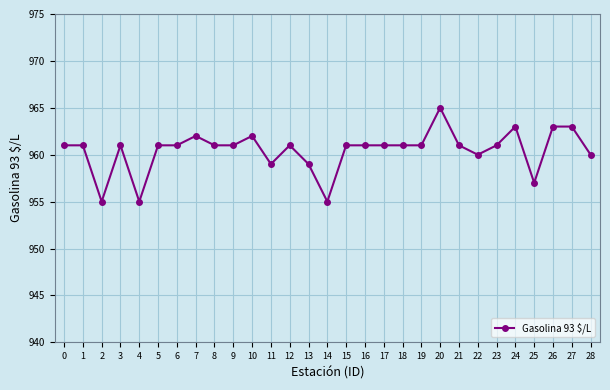

What is the average value?

960